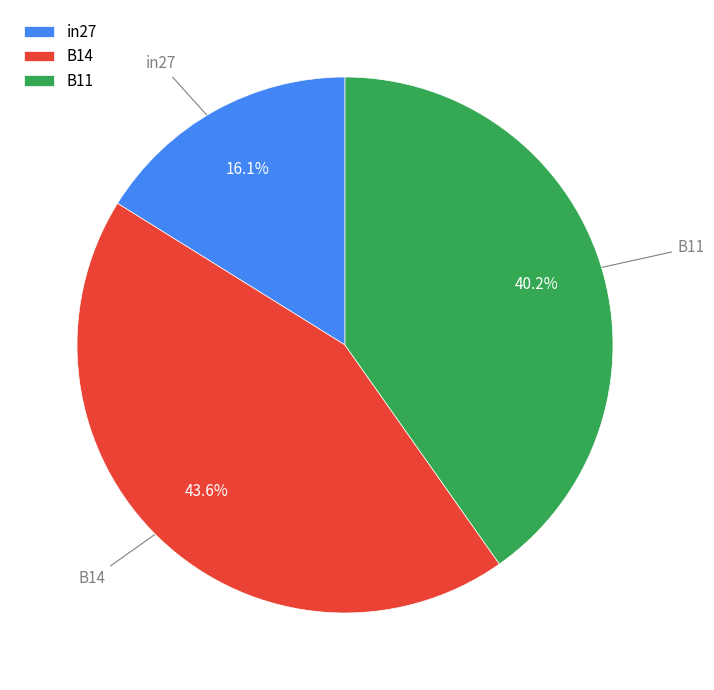

To the nearest percent, what is the average slice percentage?

33%